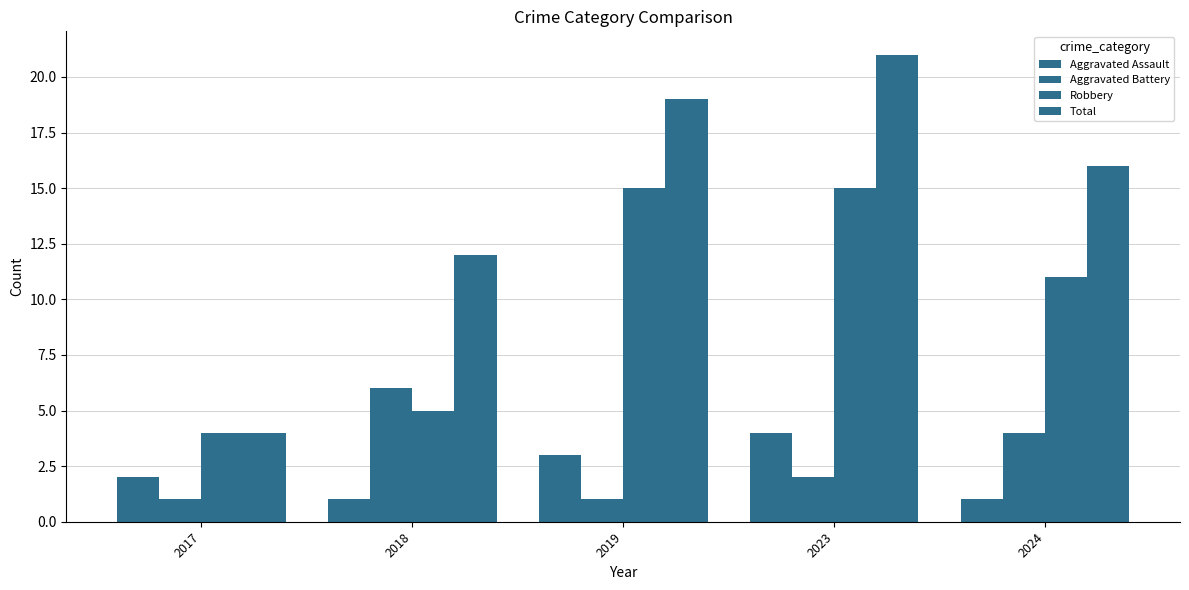

How many data points in Robbery are less than 11?

2